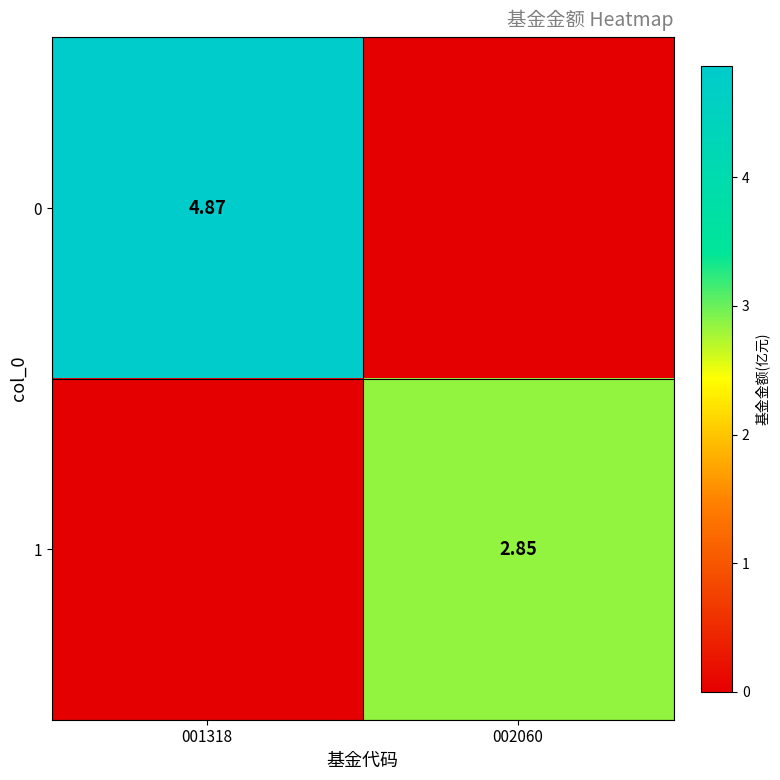

Which has a higher value, 002060 or 001318?

001318